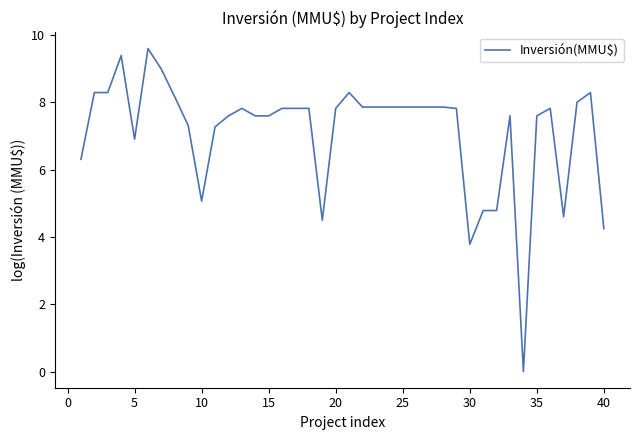

What is the maximum value shown in the chart?

9.6